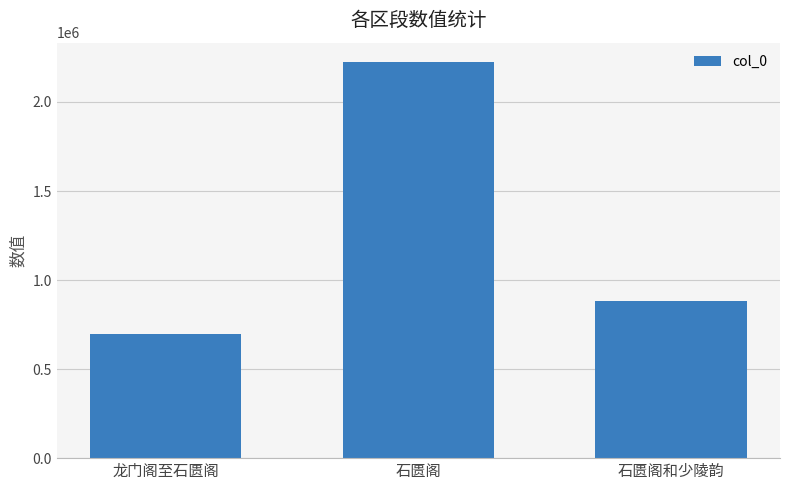

Rank the categories by value from highest to lowest.

石匮阁, 石匮阁和少陵韵, 龙门阁至石匮阁